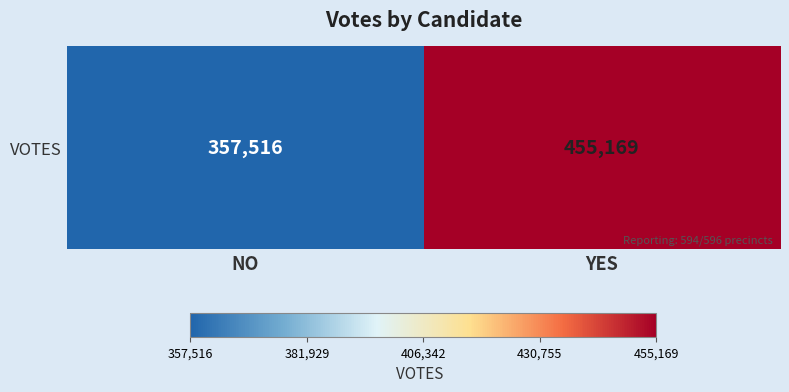

Reading right to left, what are all the values shown in this chart?

YES=455169	NO=357516